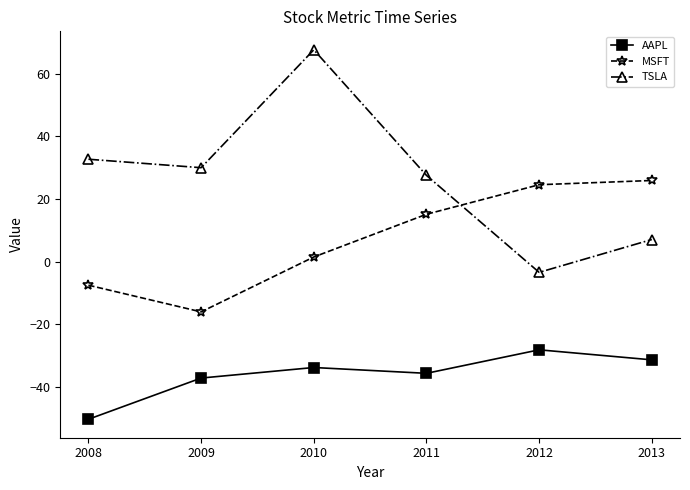

At 2009, list the series in order from largest to smallest.

TSLA, MSFT, AAPL